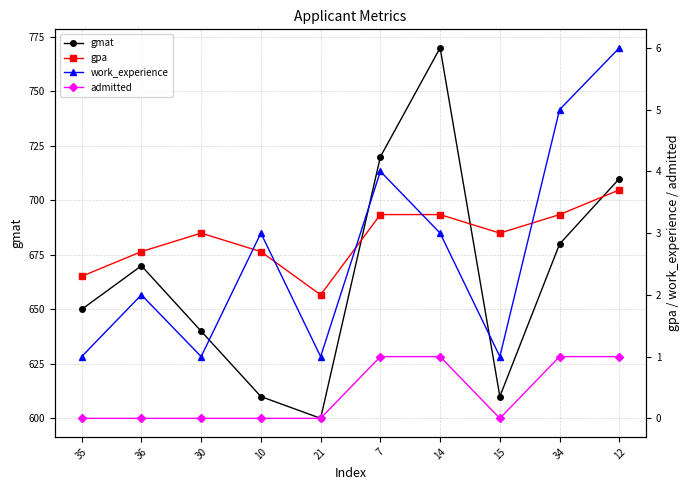

What is the label of the 2nd point from the left?

36